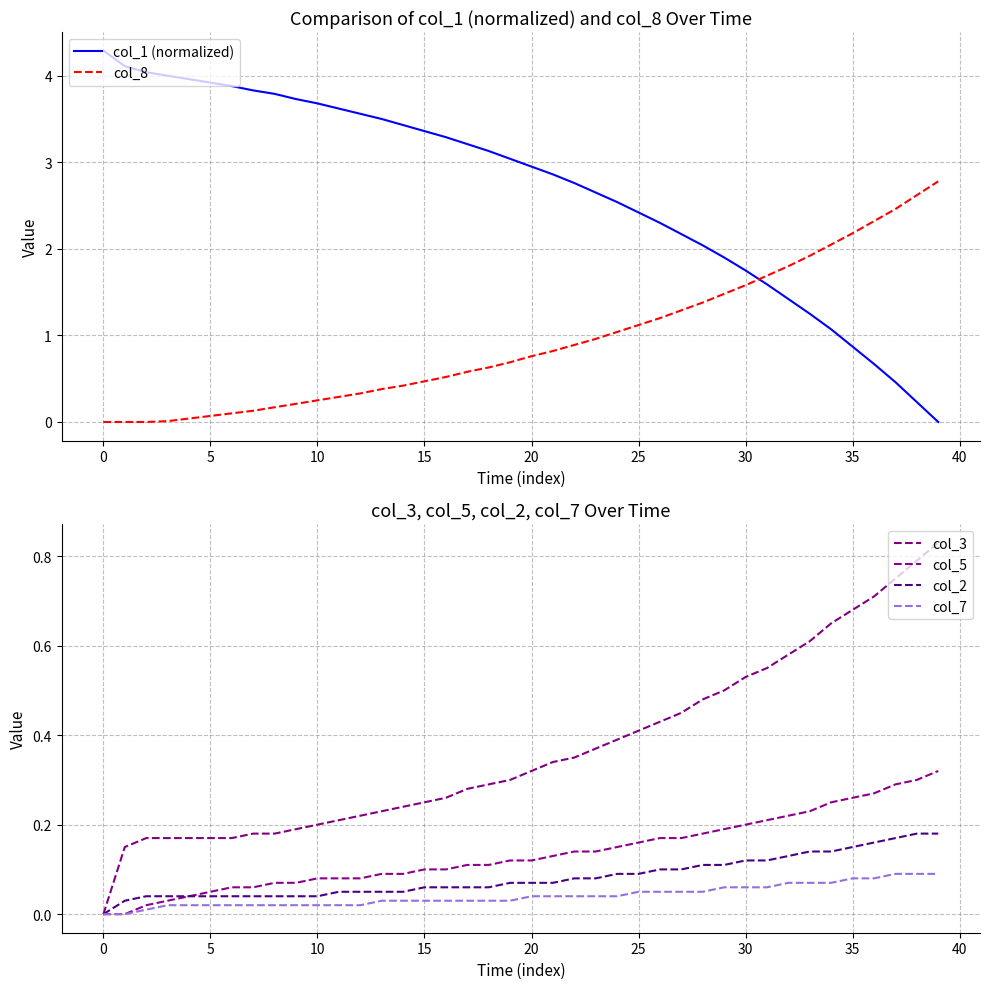

The col_1 (normalized) series shows 3.7 at 10. True or false?

True